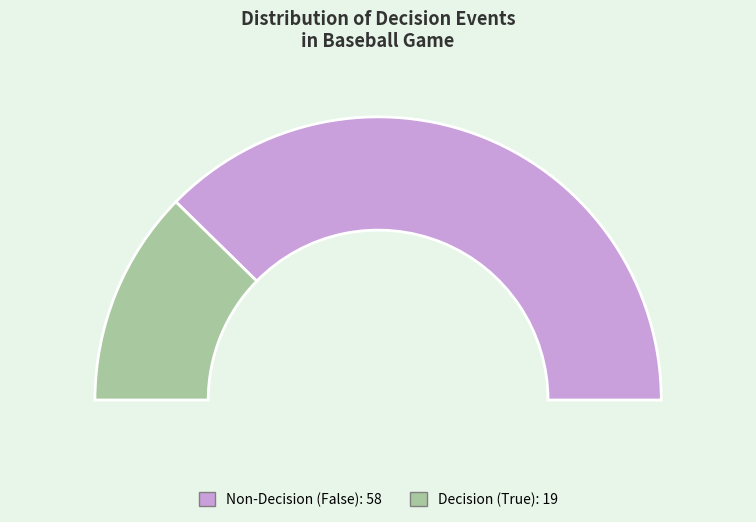

To the nearest percent, what percentage of the pie is True?

25%